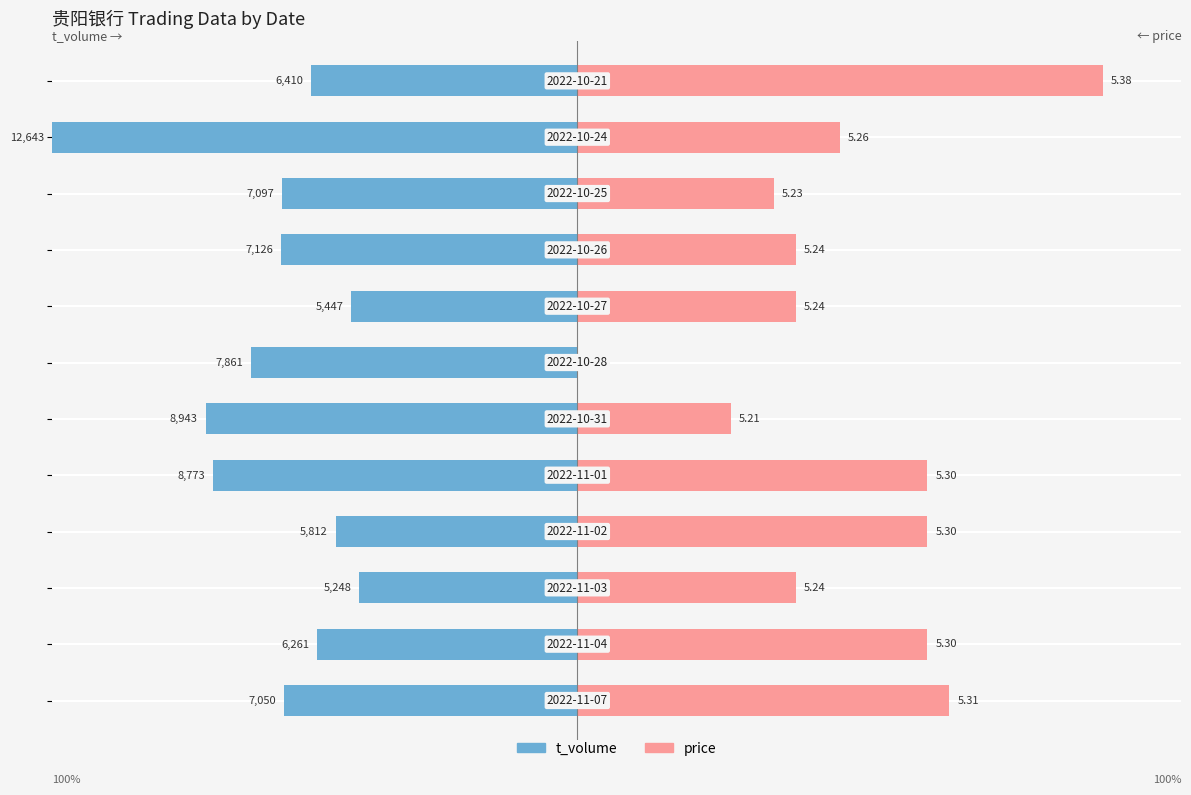

How many bars are there in each group?

2